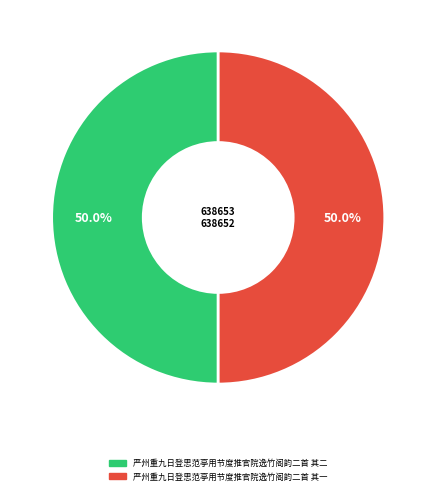

To the nearest percent, what percentage of the pie is 严州重九日登思范亭用节度推官院逸竹阁韵二首 其二?

50%